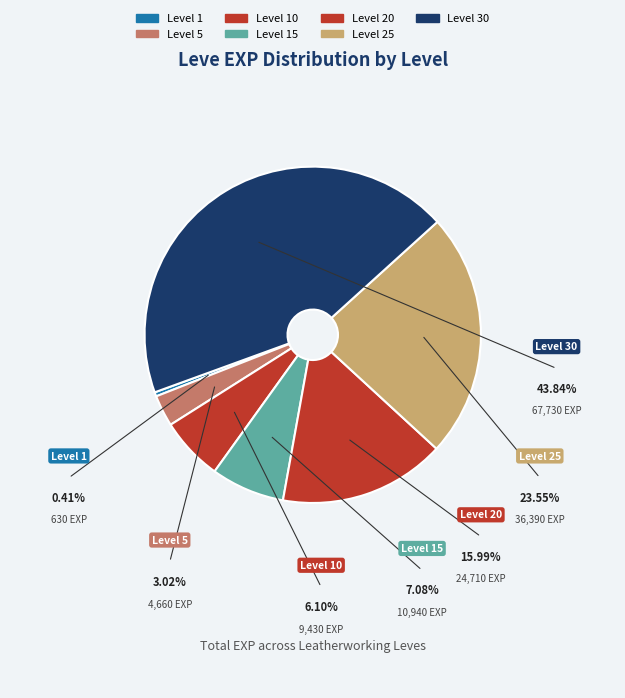

Count the number of slices in the pie.

7